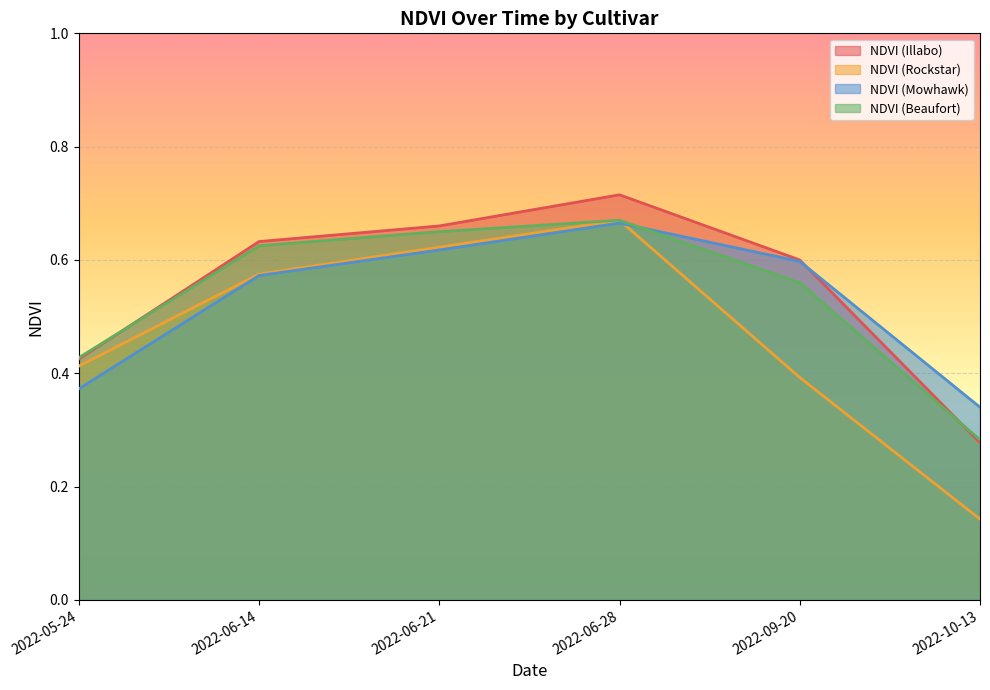

What is the label of the 5th point from the right?

2022-06-14